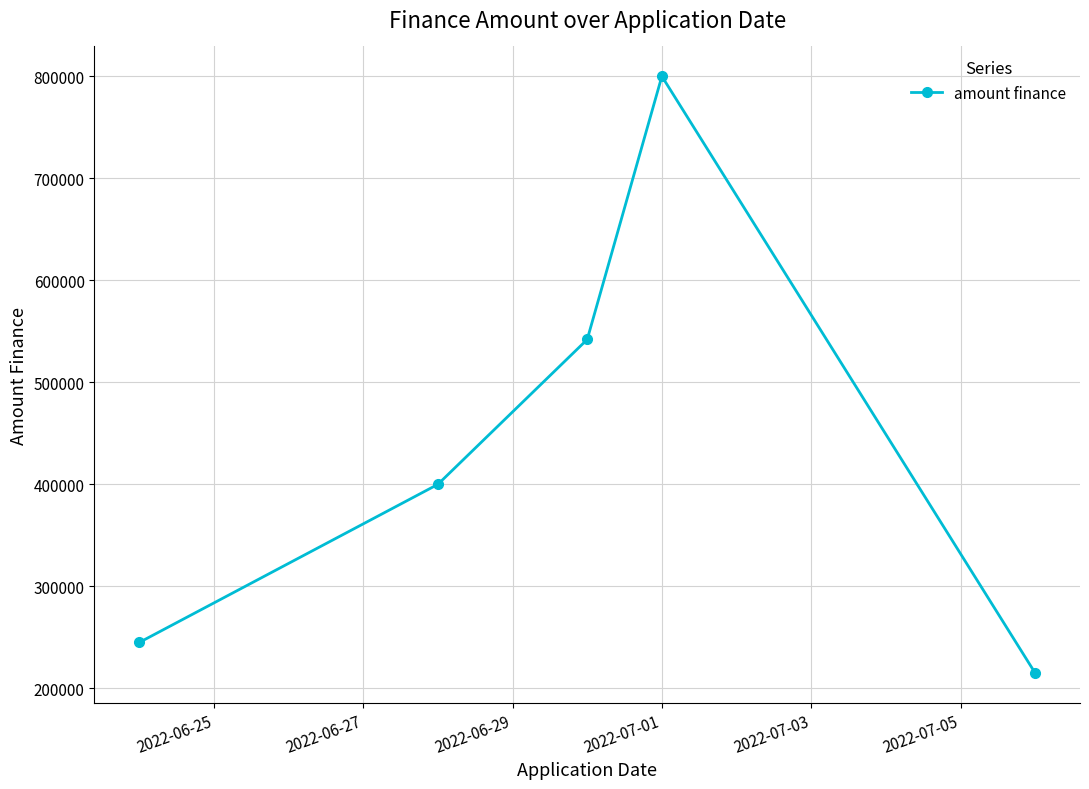

What is the minimum value shown in the chart?

215000